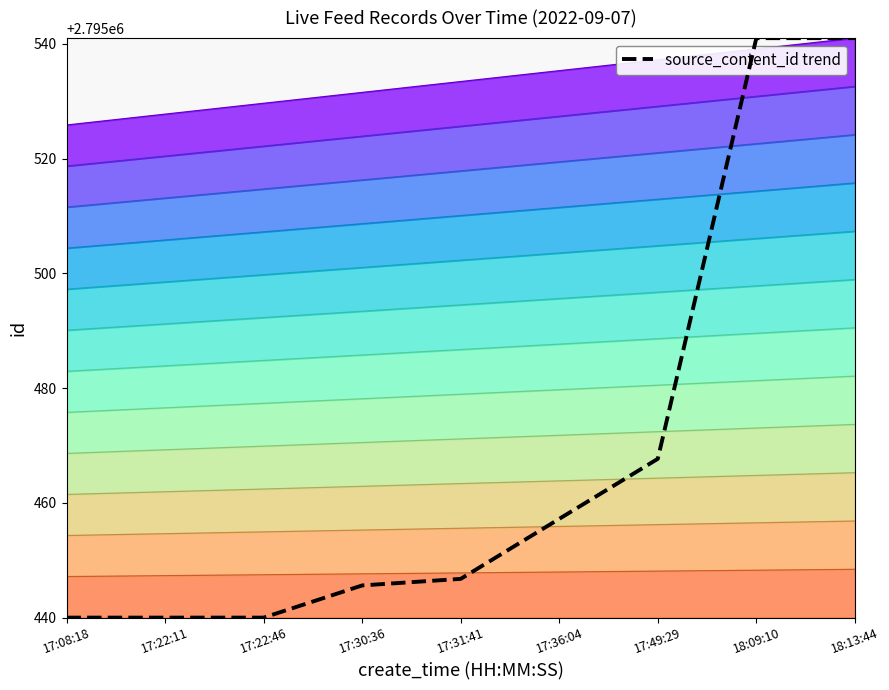

What position from the right is 17:22:46?

7